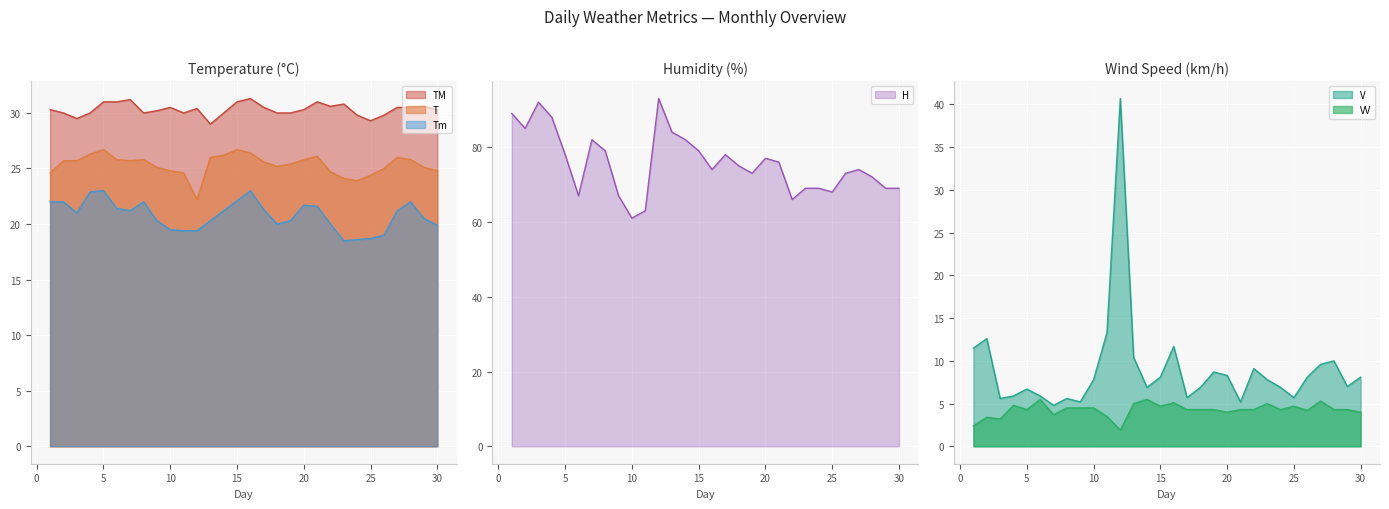

The value of T at 7 is 42.3. True or false?

False